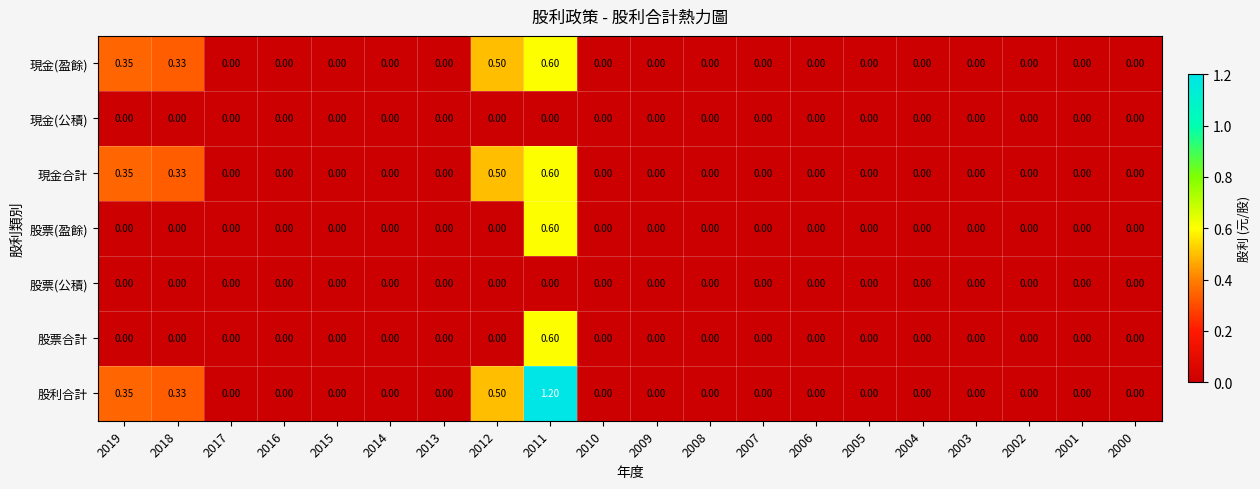

At which category is the sum across all series the highest?

2011